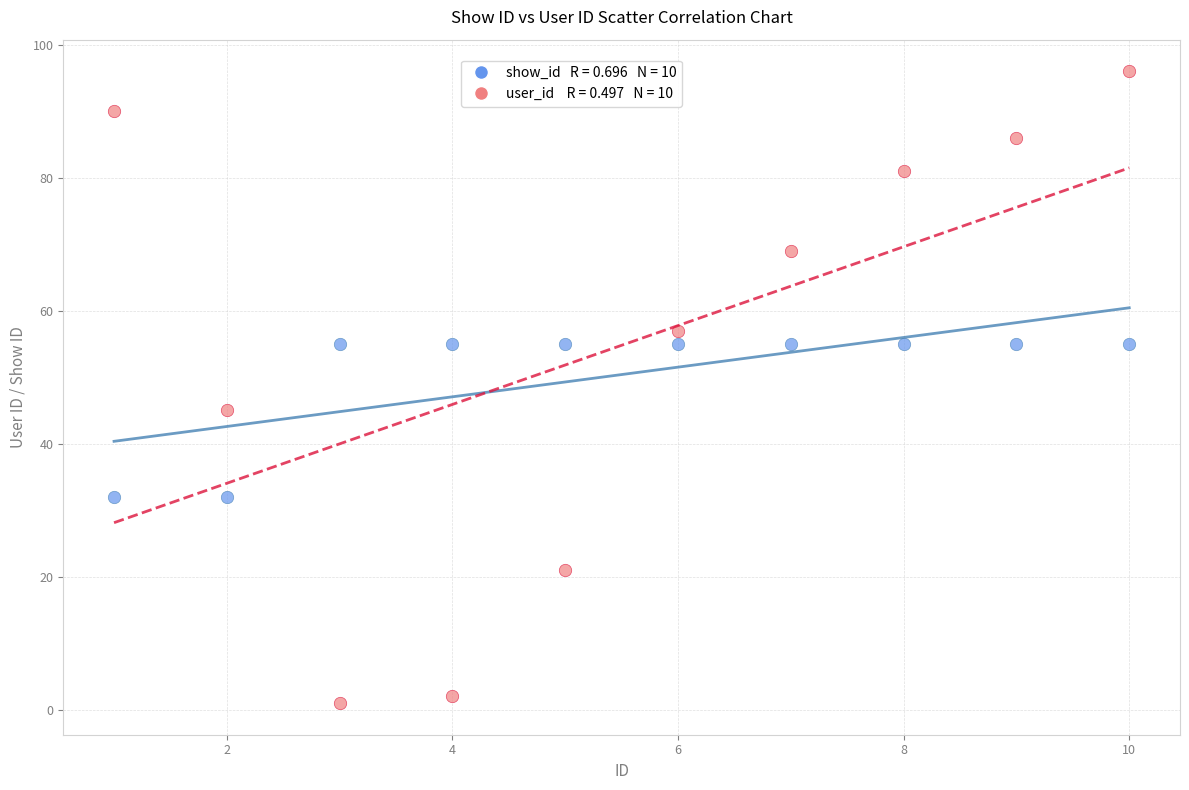

Across all series, what Y value is closest to 48?

45